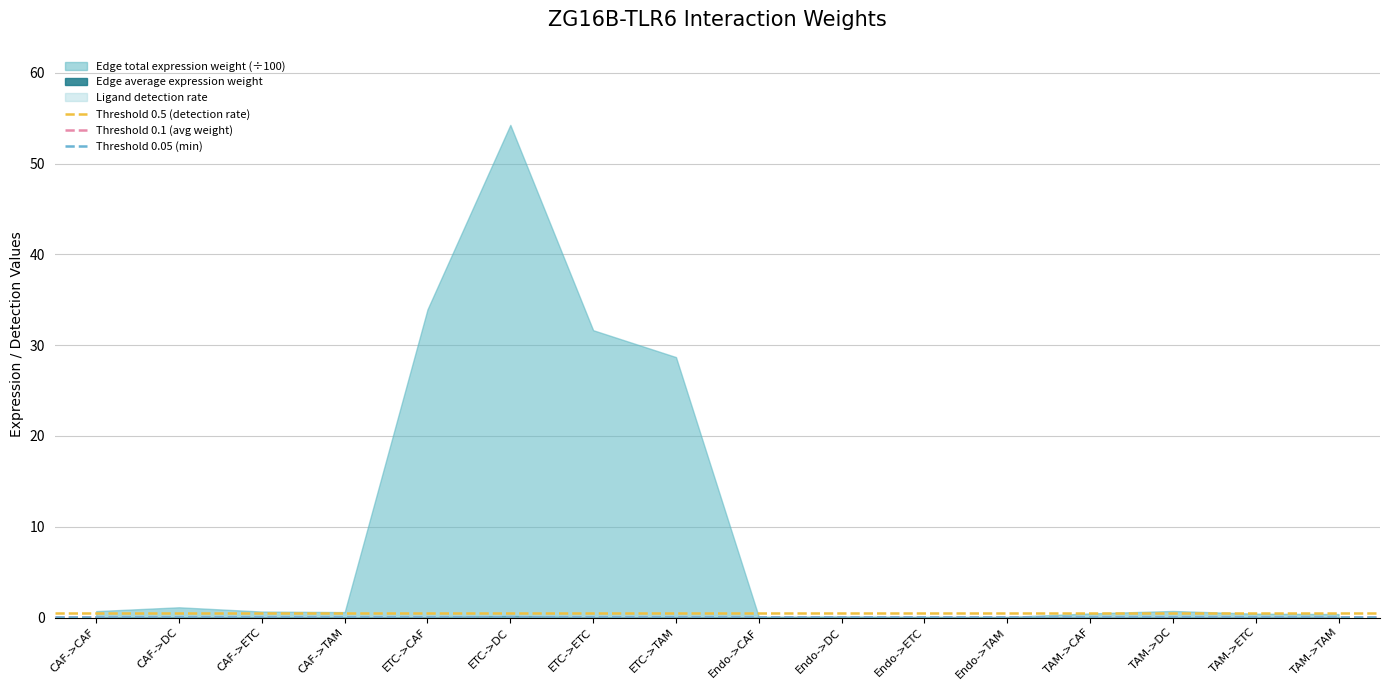

The value of Threshold 0.05 (min) at CAF->CAF is 0.1. True or false?

False